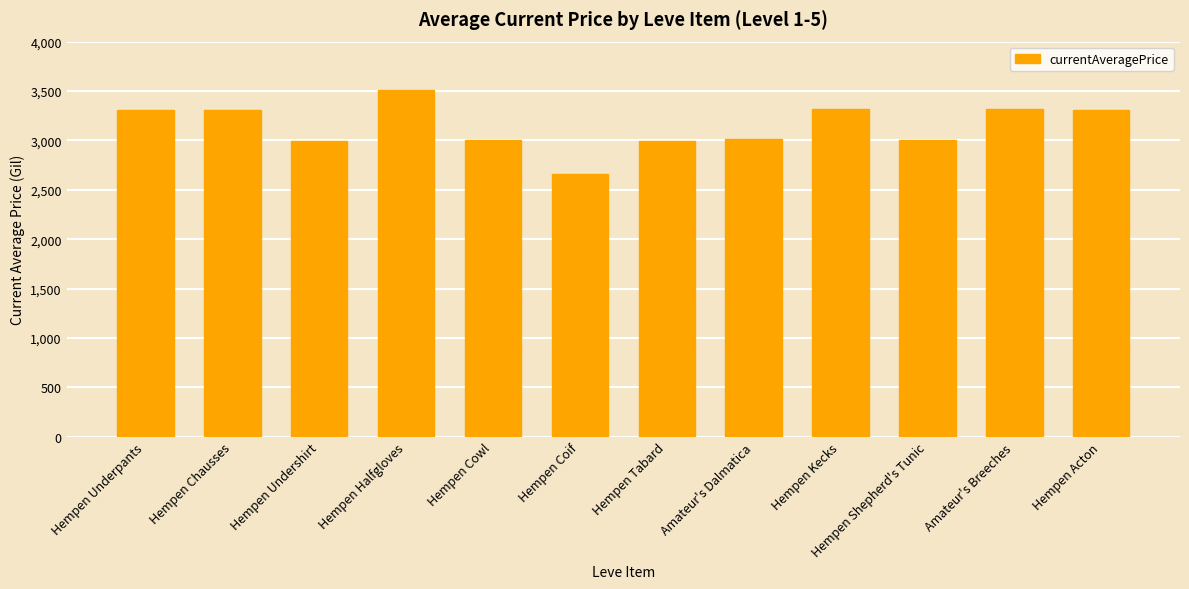

What is the difference between the maximum and second lowest values?

519